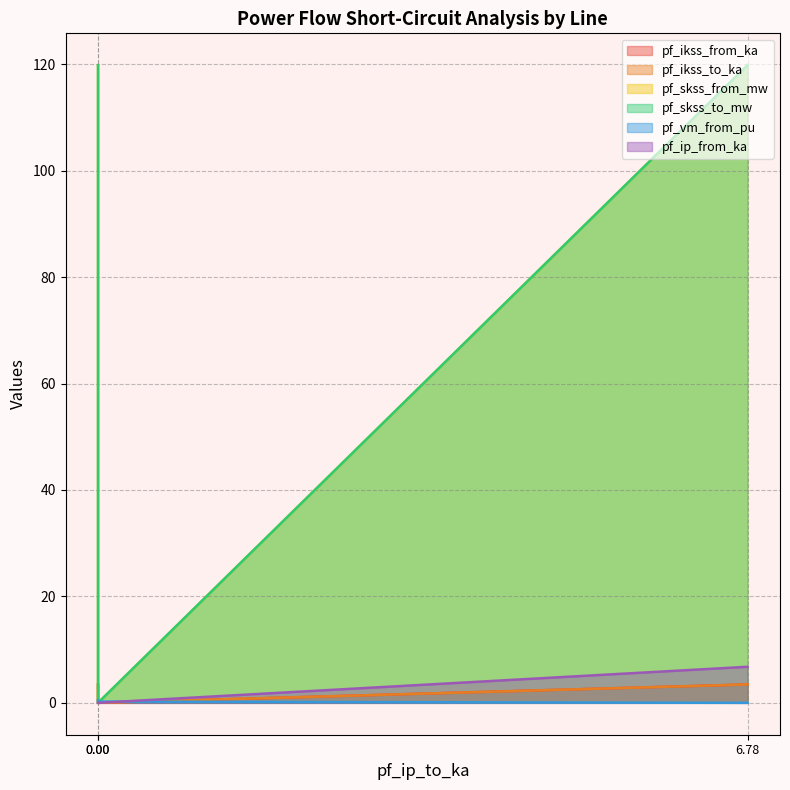

True or false: pf_ikss_from_ka has a value of 3.5 at Line_1.

True